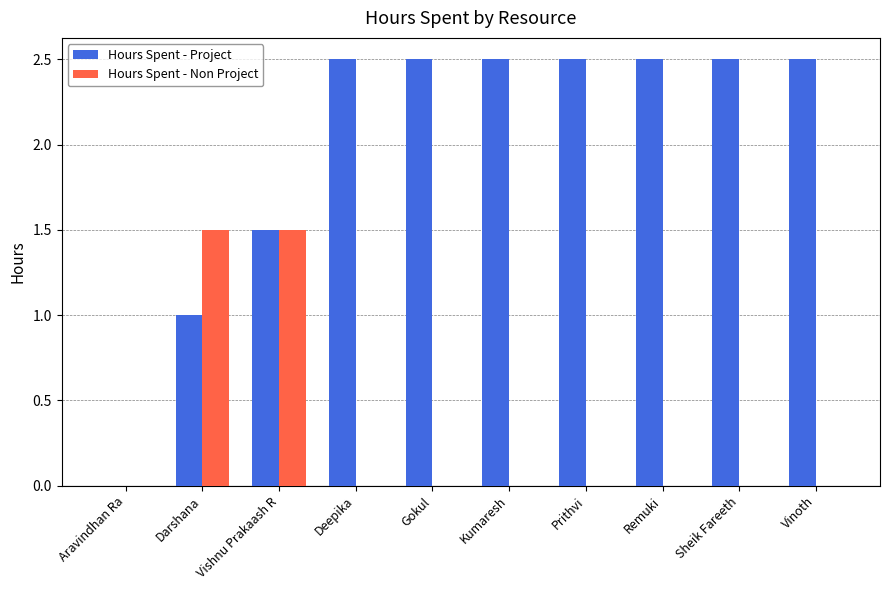

Count the Hours Spent - Non Project values in the range 0 to 1.

8